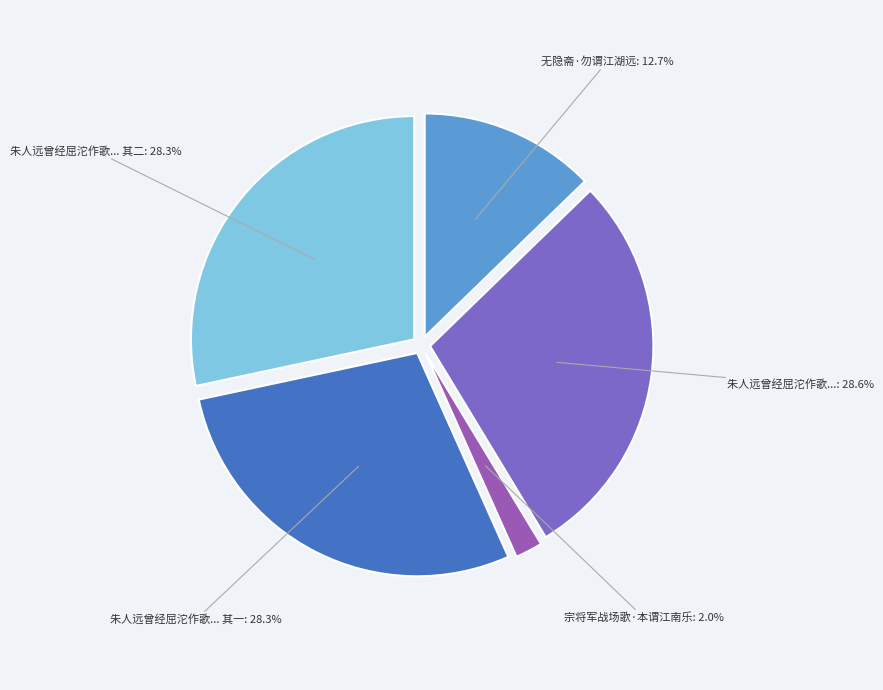

What is the total percentage of 无隐斋·勿谓江湖远 and 宗将军战场歌·本谓江南乐?

14.7%